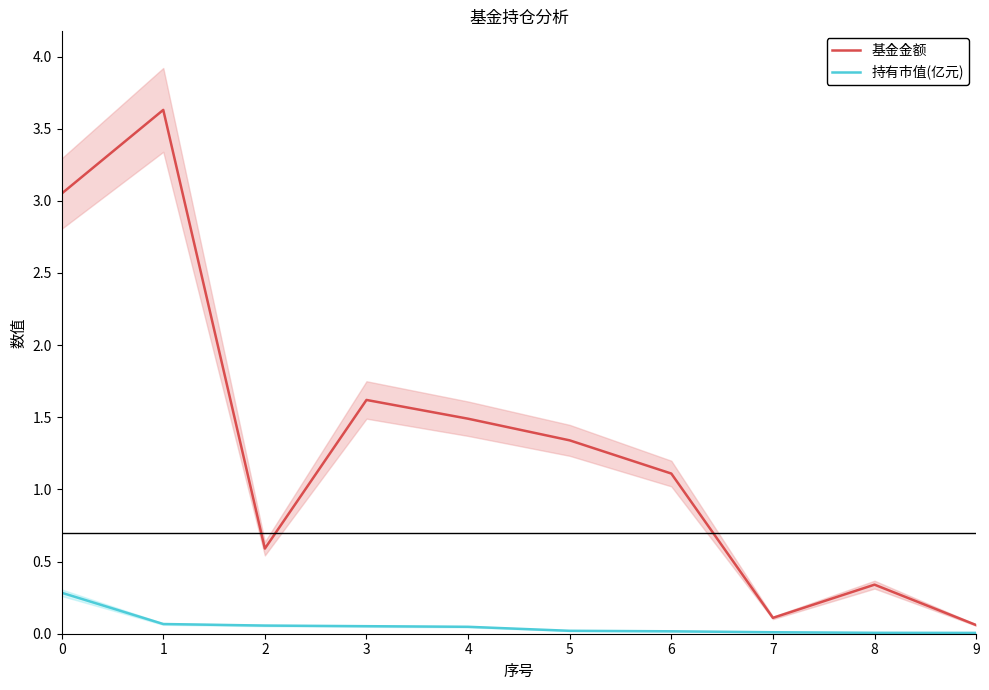

The value of 基金金额 at 5 is 0.4. True or false?

False